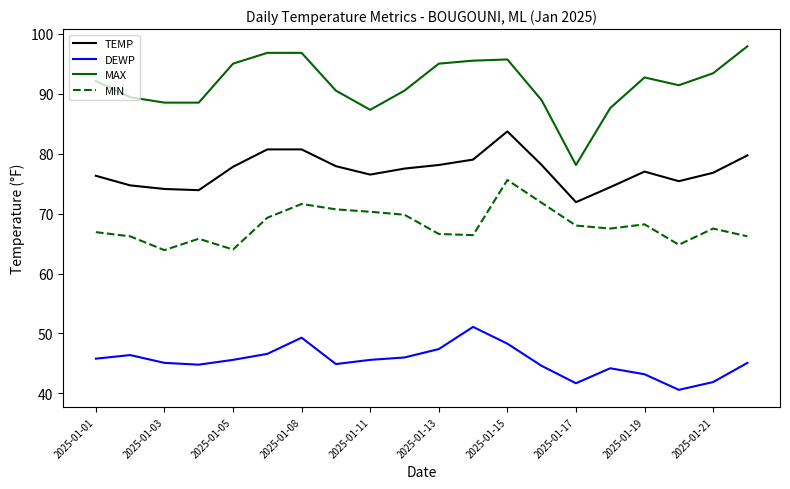

True or false: MAX and MIN intersect in this chart.

False